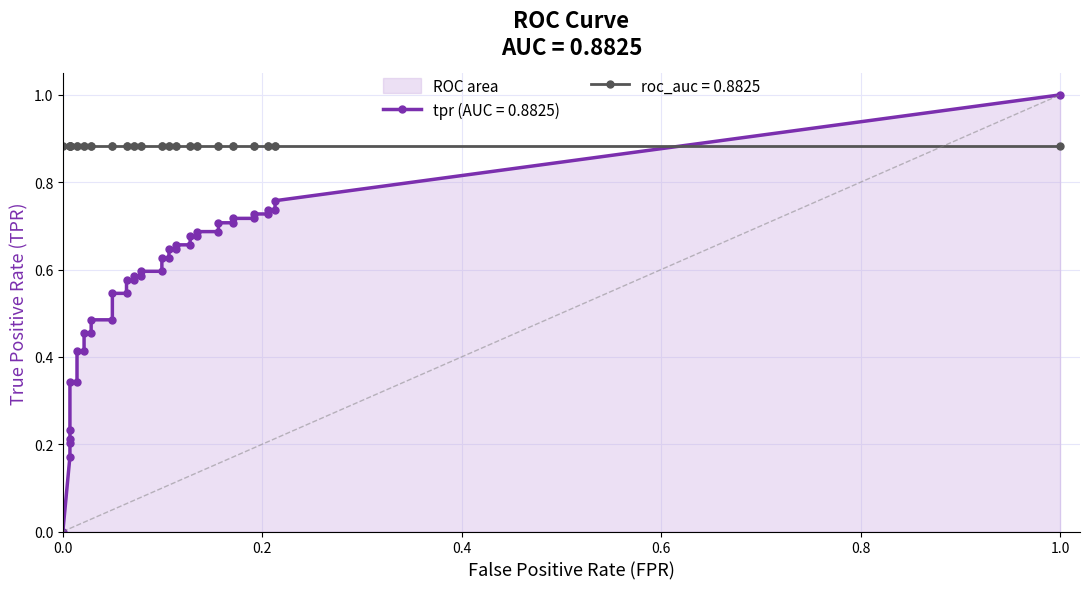

Count the number of data series in this chart.

2